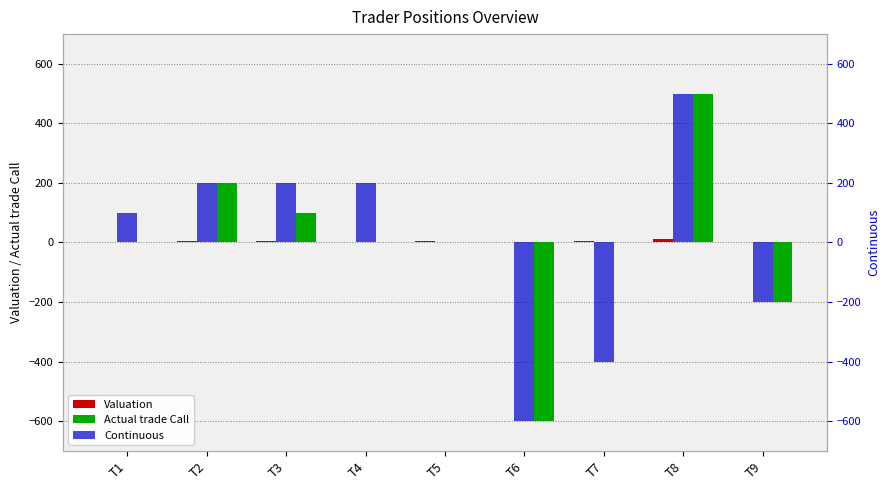

How many bars are there in total?

27